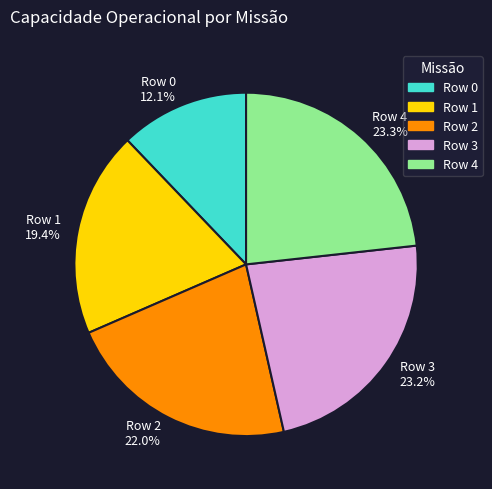

Is the sum of Row 2 and Row 4 greater than half?

No